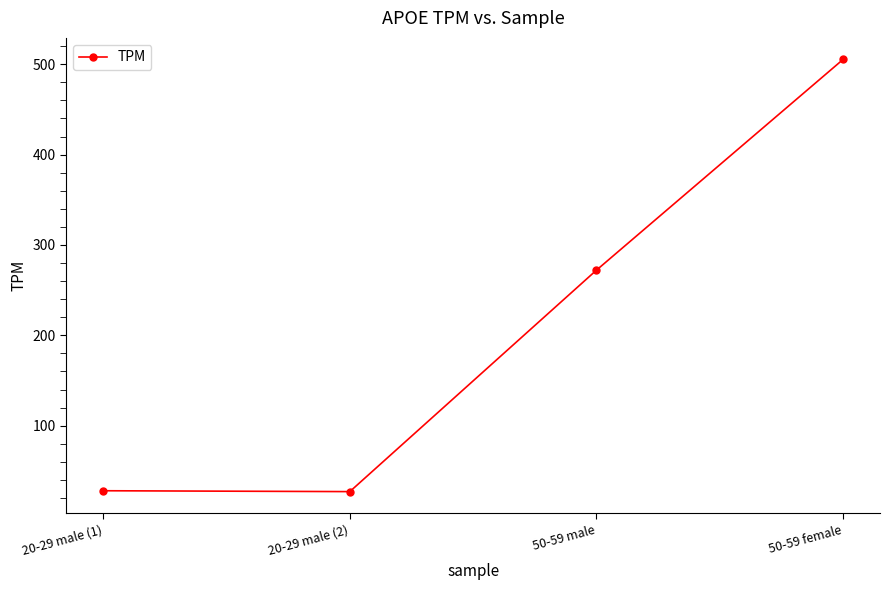

What is the label of the 3rd point from the left?

50-59 male